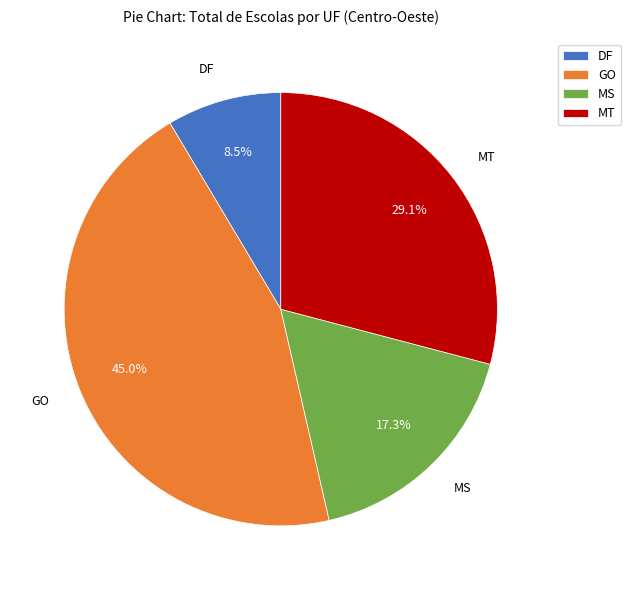

Is the sum of MT and GO greater than half?

Yes